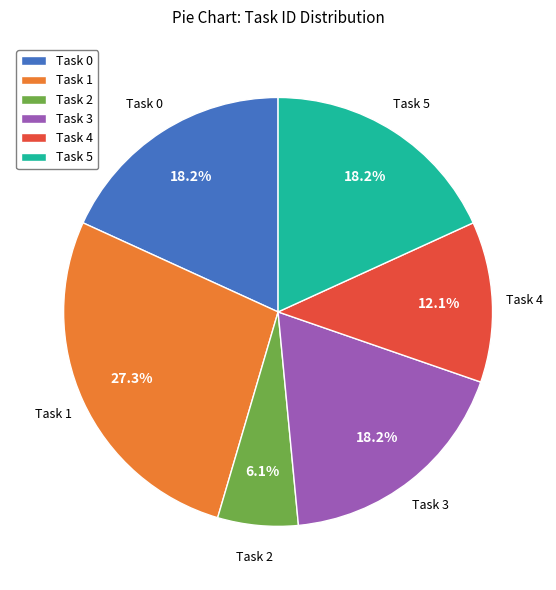

Is the sum of Task 3 and Task 0 greater than half?

No